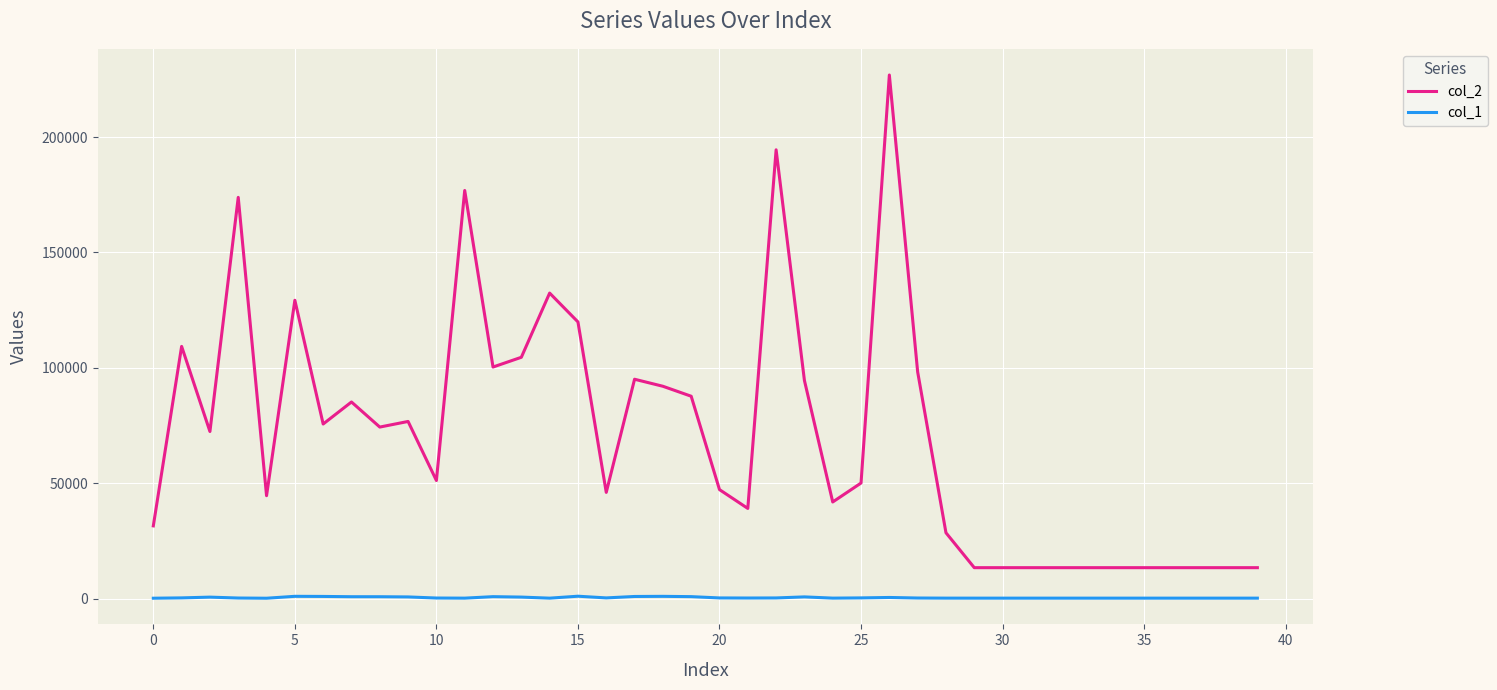

True or false: col_2 and col_1 intersect in this chart.

False